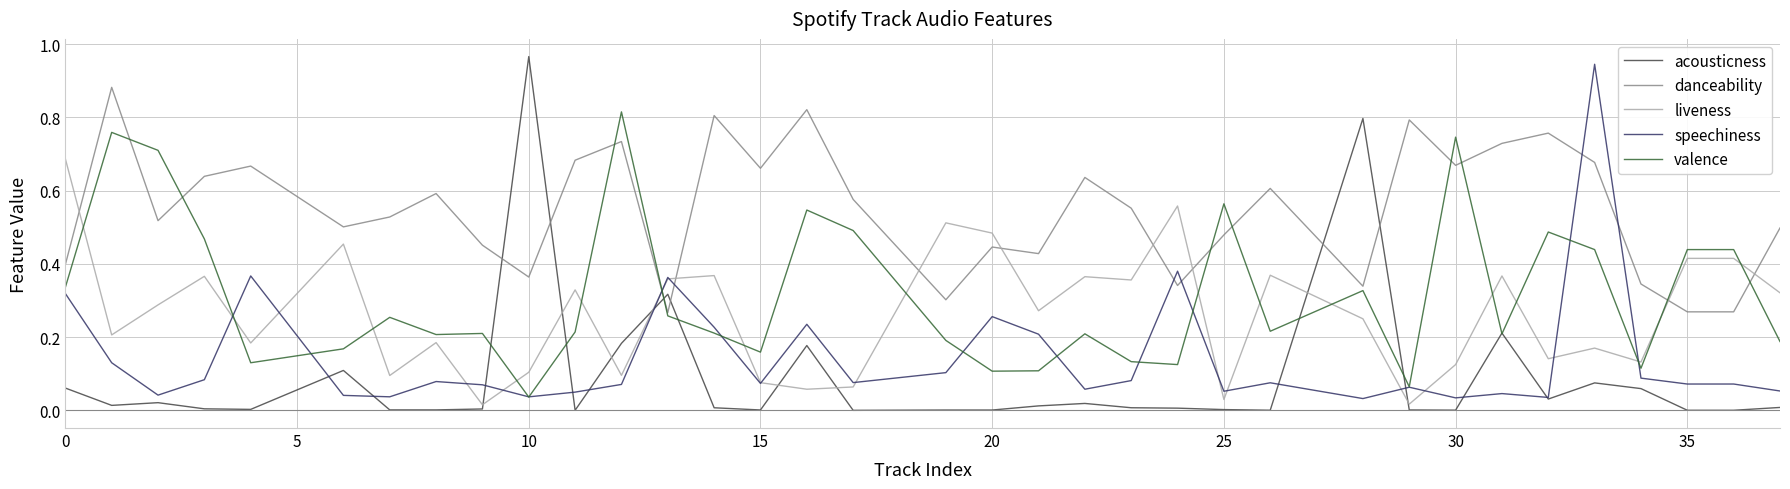

Which series has the widest spread of values?

acousticness